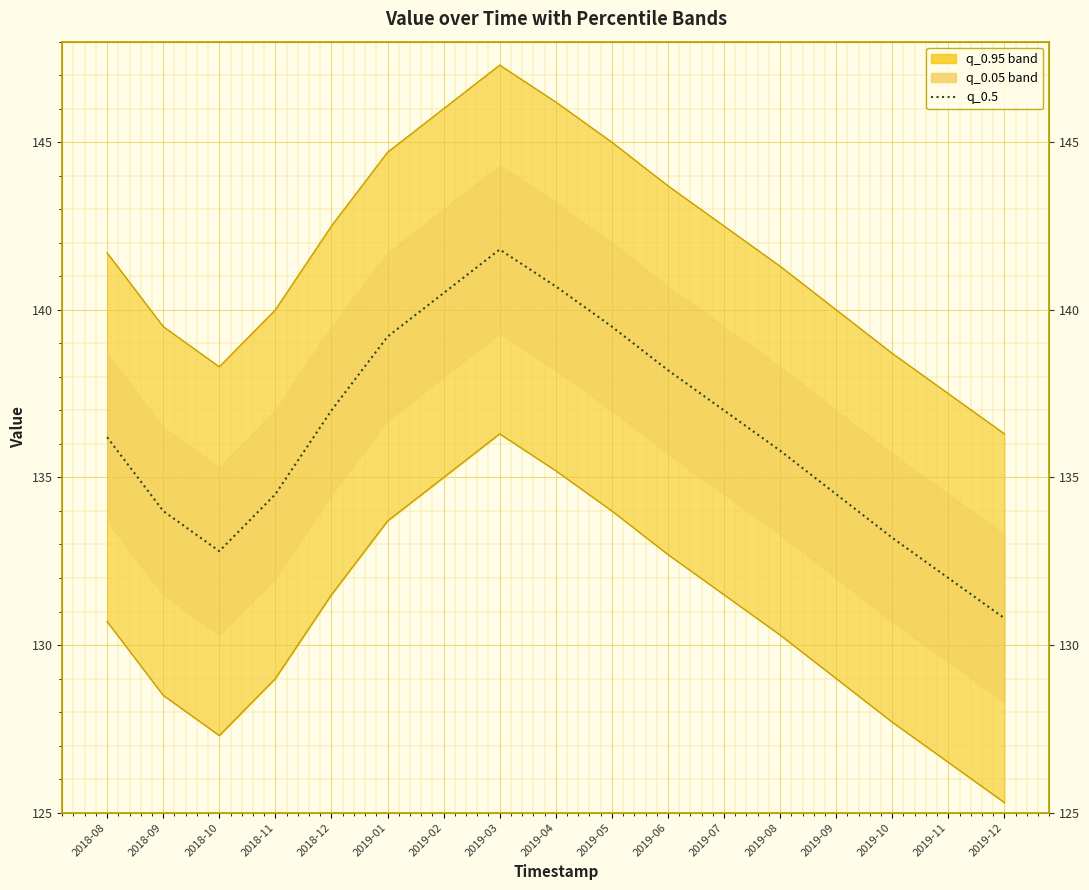

The chart shows a value of 140.5 at 2019-02. True or false?

True